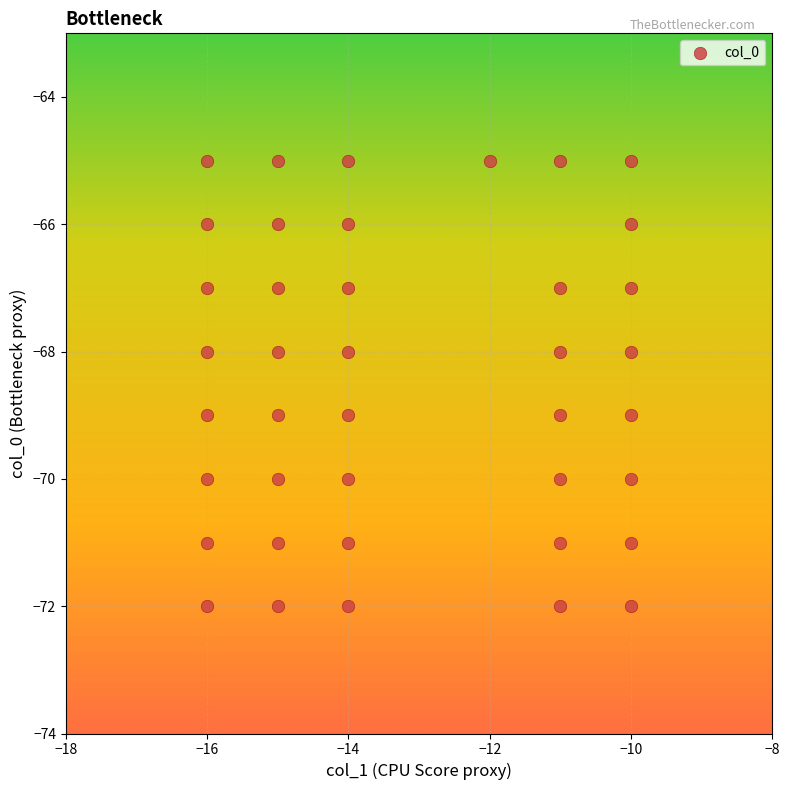

What is the range of X values (max minus min)?

6